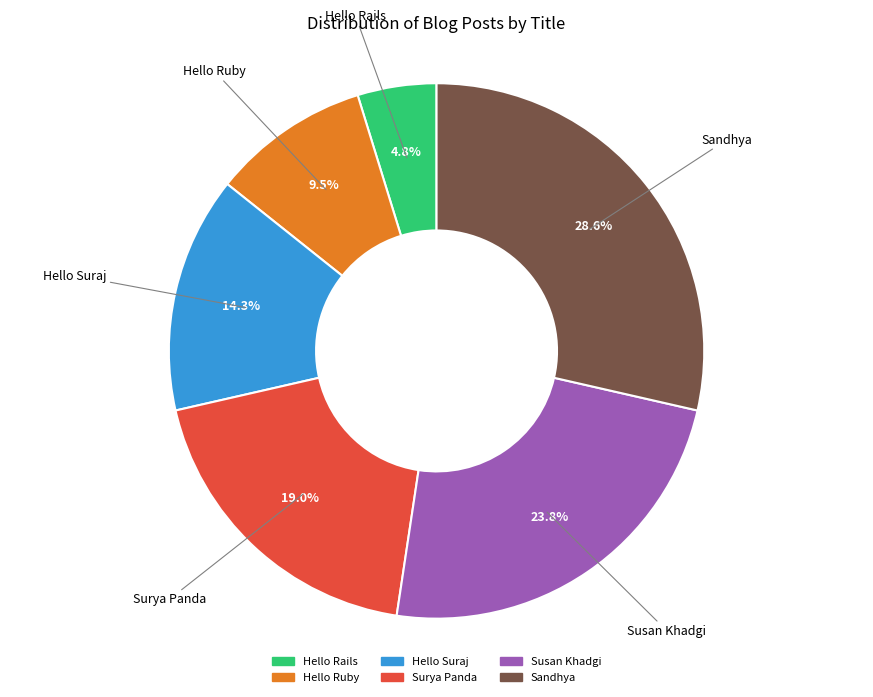

How many slices are in this pie chart?

6